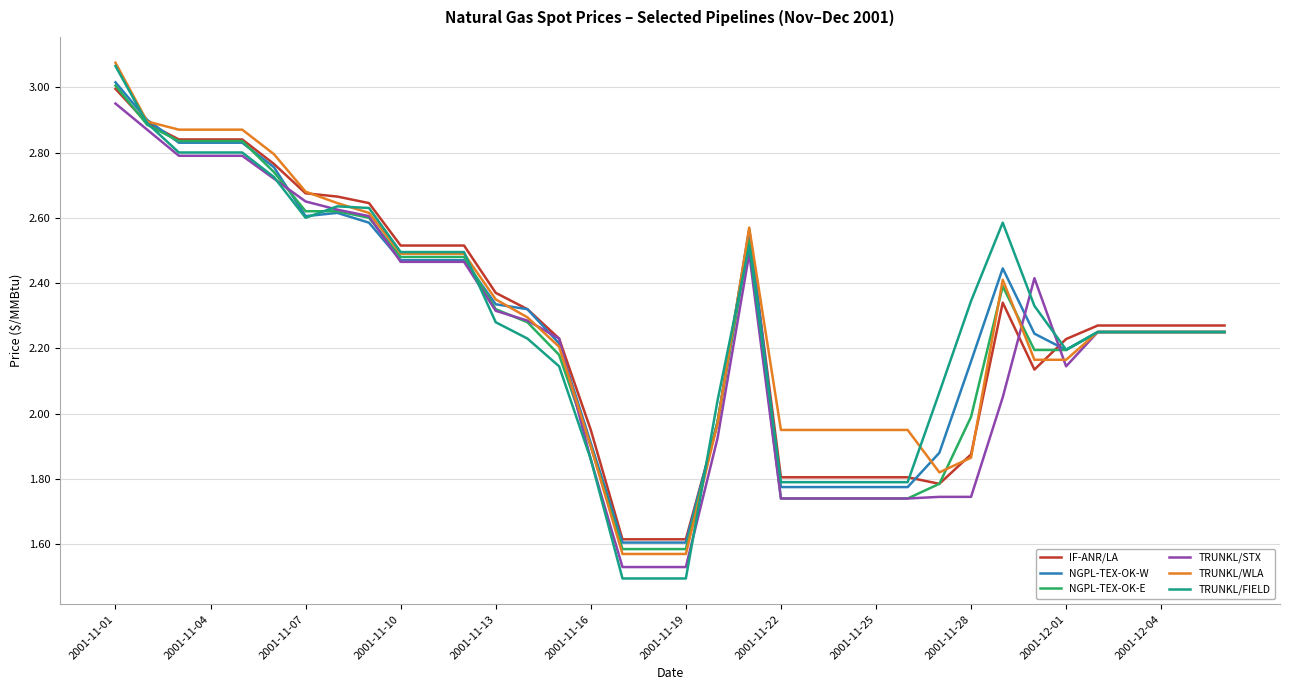

Is this an area chart (filled region under the line)?

No